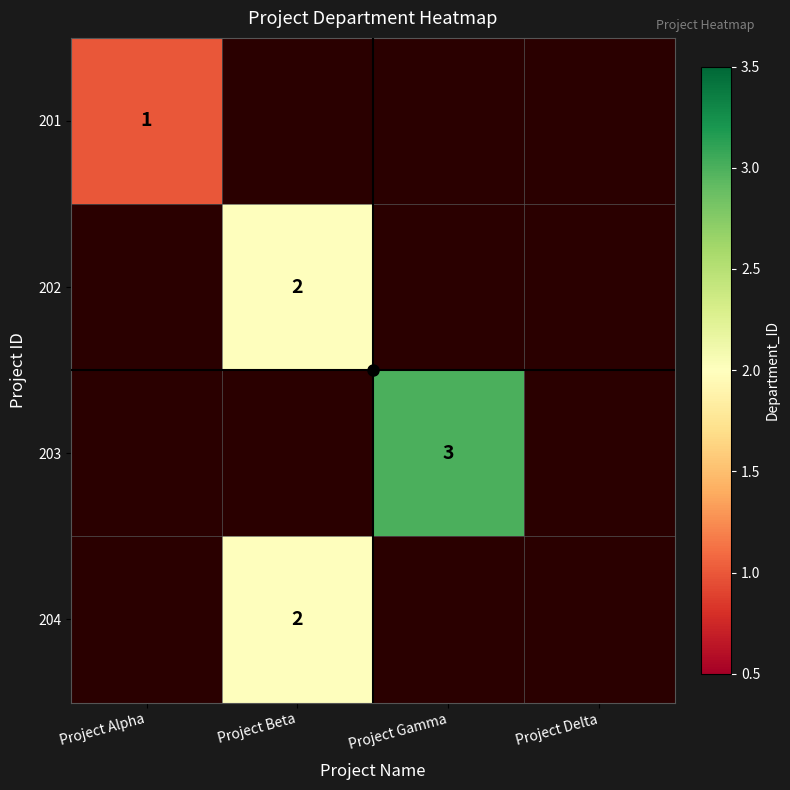

True or false: 203 has a value of 2 at Project Gamma.

False